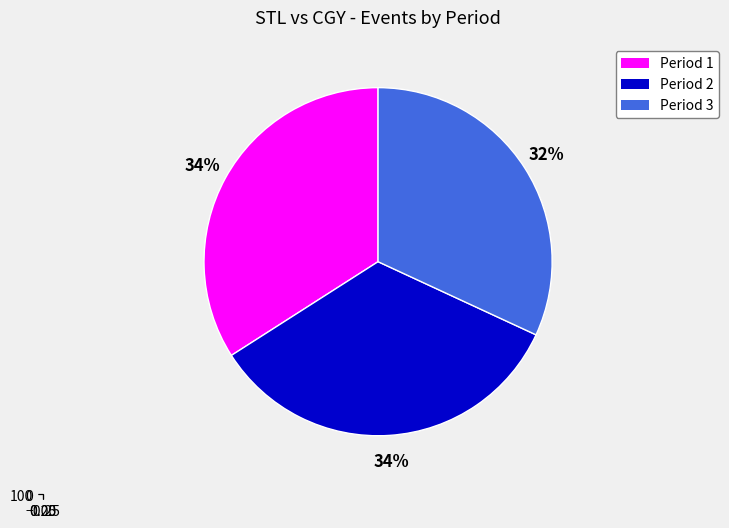

The Period 2 slice represents 34% of the pie. True or false?

True